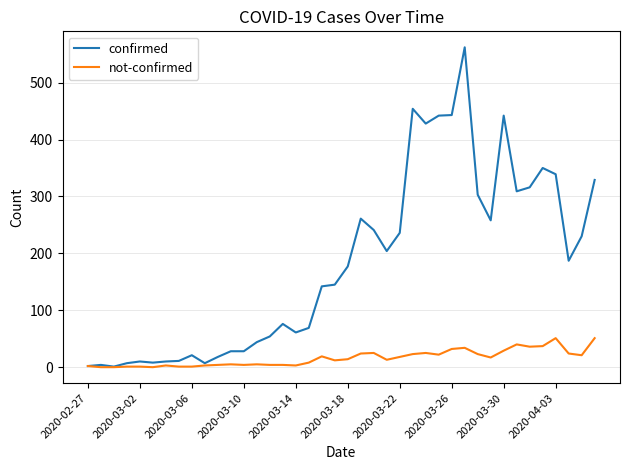

Rank the series by their average value, from highest to lowest.

confirmed, not-confirmed